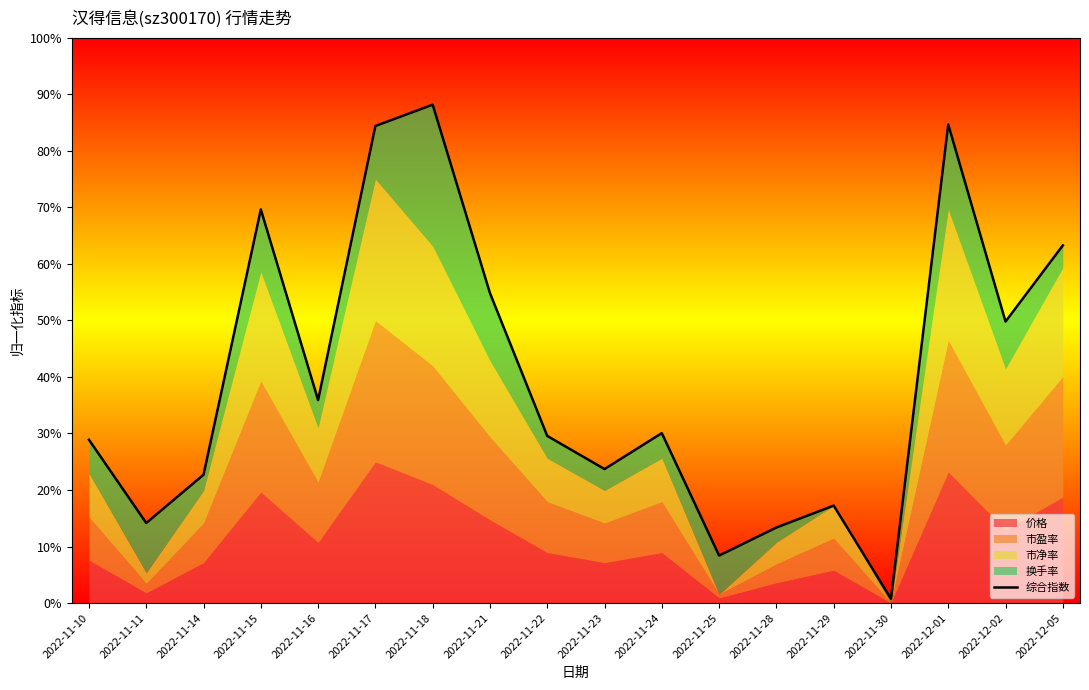

How many values exceed 30?

9